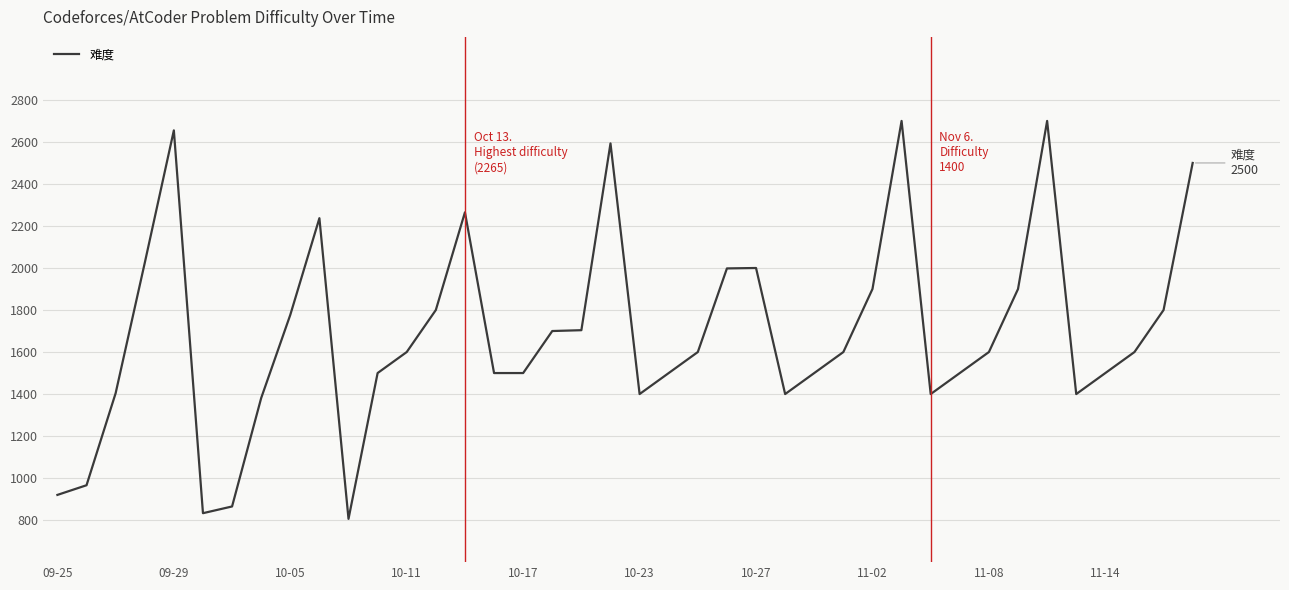

What is the difference between the maximum and minimum values?

1894